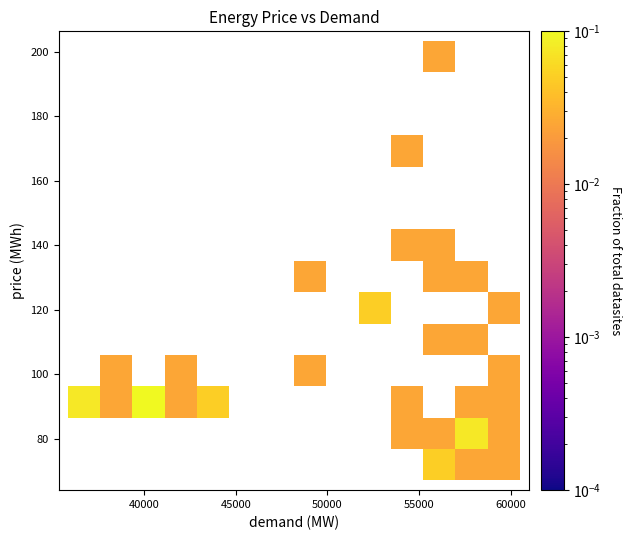

What Y value in the scatter plot is closest to 135?

138.4